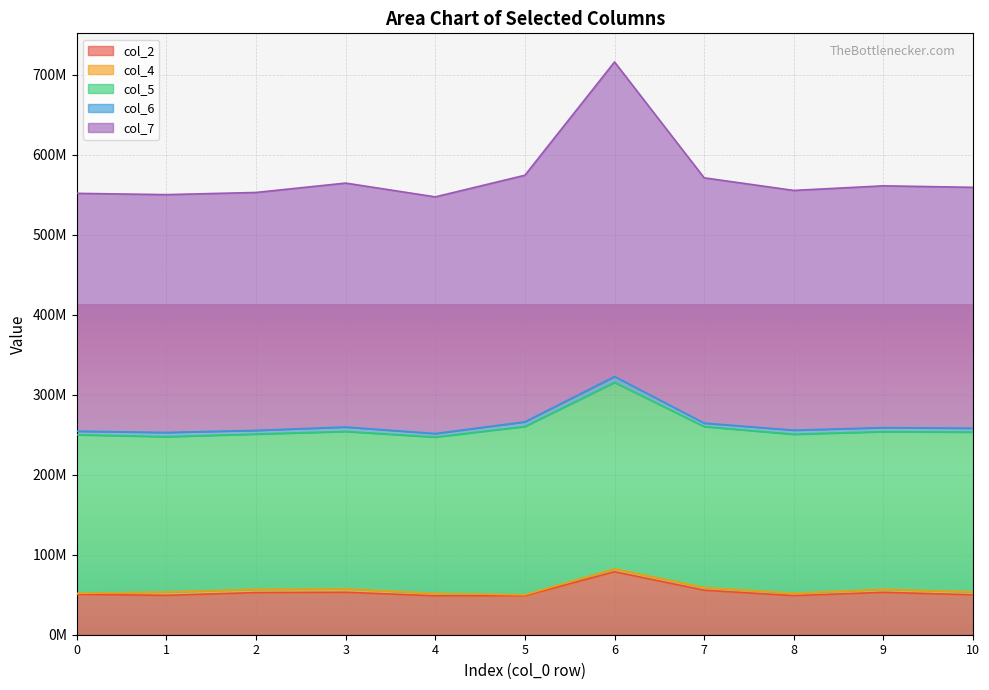

Rank the categories by col_7 value from lowest to highest.

4, 0, 1, 2, 8, 10, 9, 3, 7, 5, 6